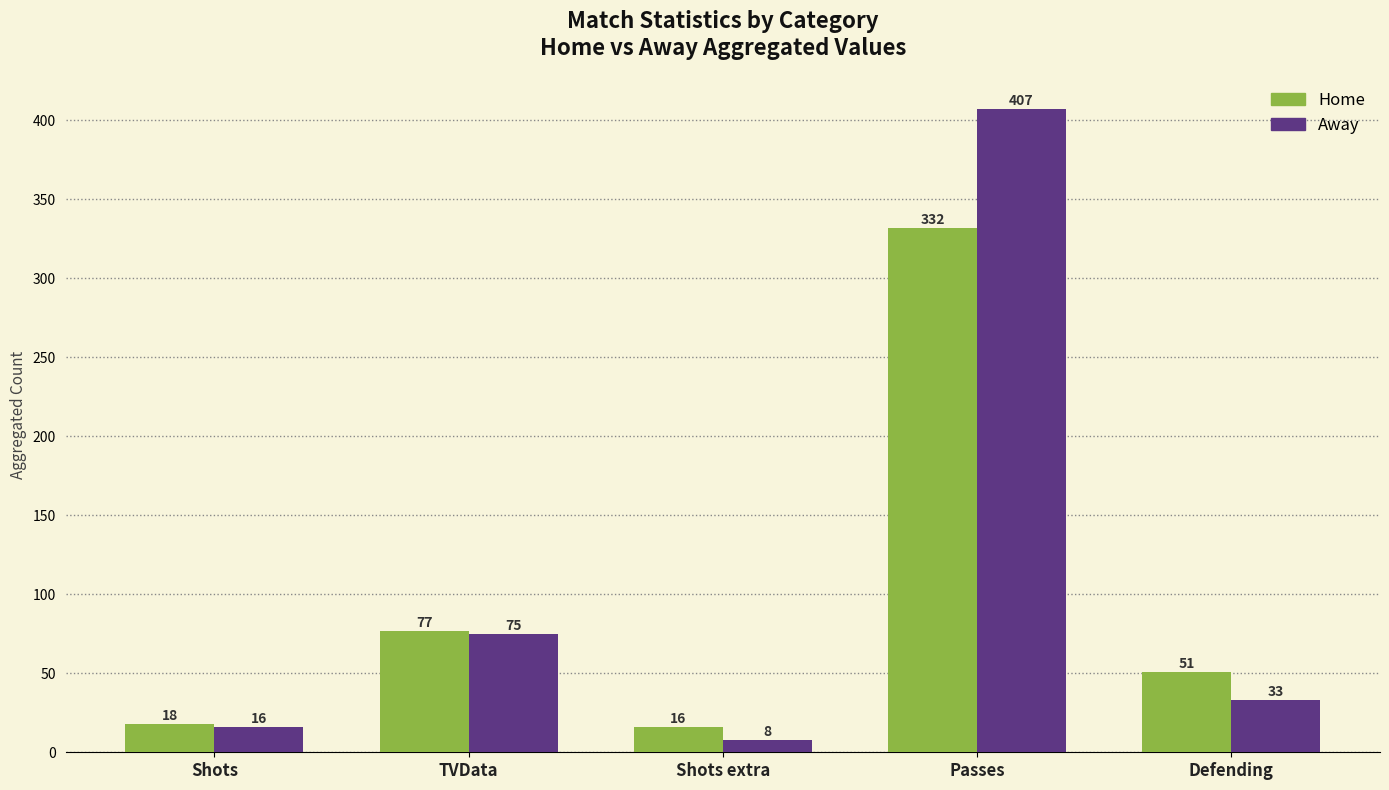

How many data points does each series have?

5